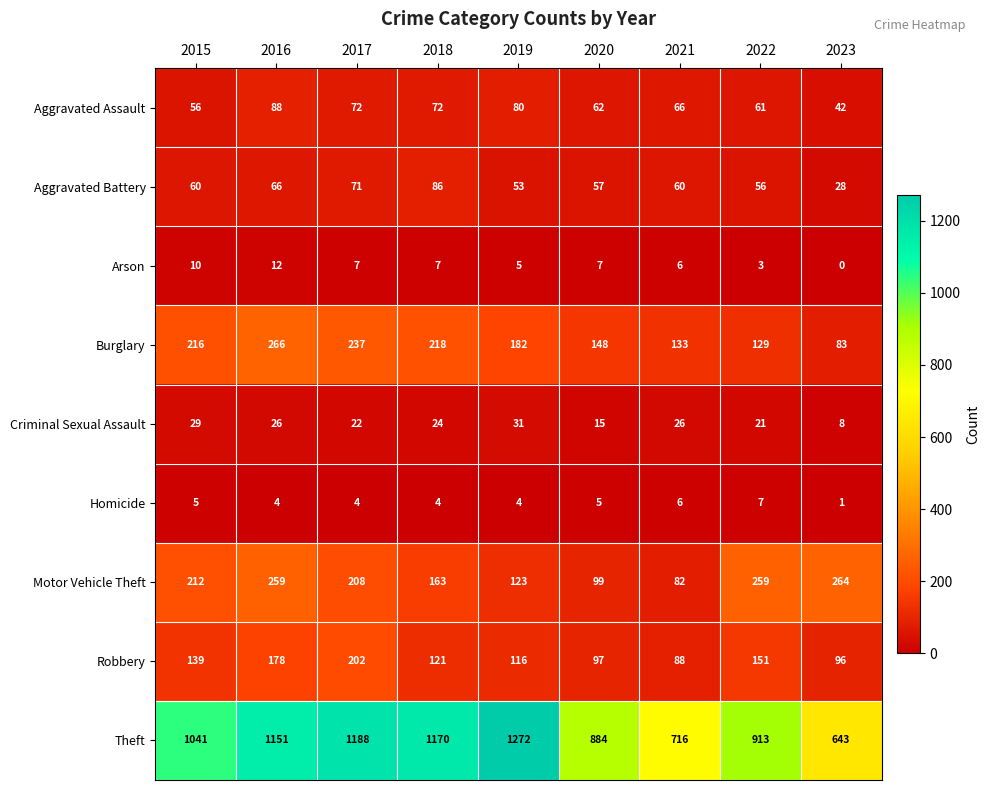

What is the lowest value of the Aggravated Assault series?

42